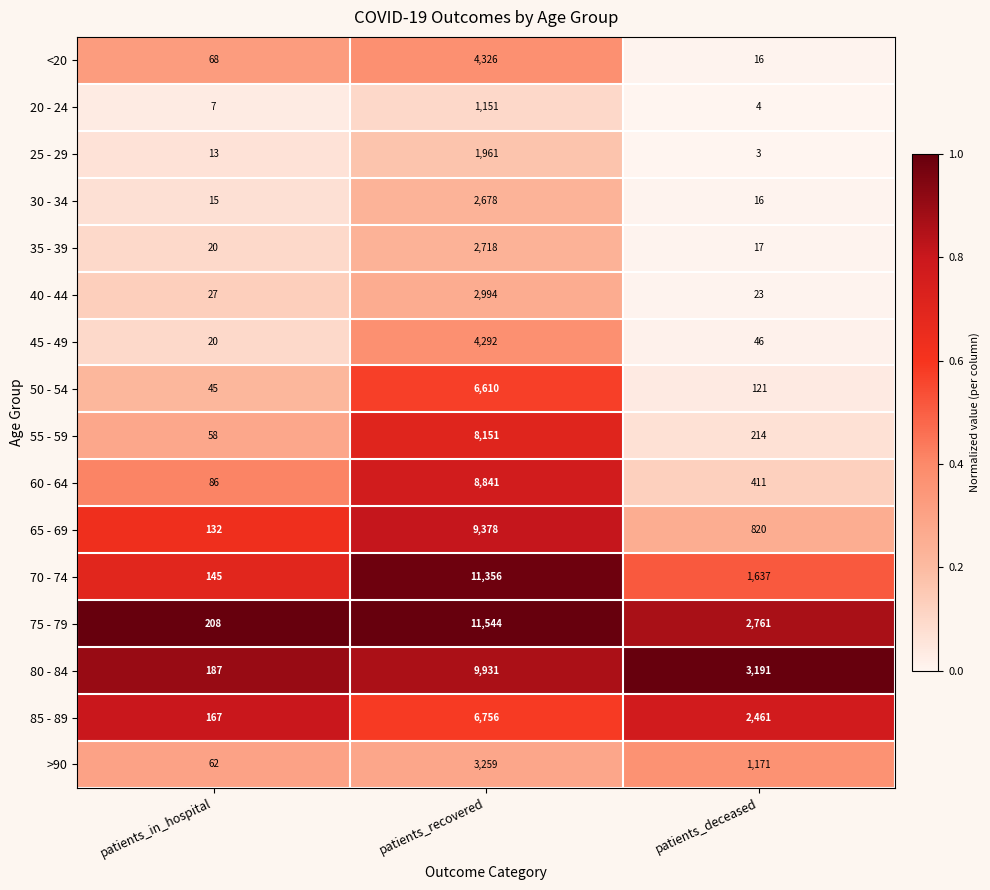

What is the difference between the second highest and minimum values in the 70 - 74 series?

1492